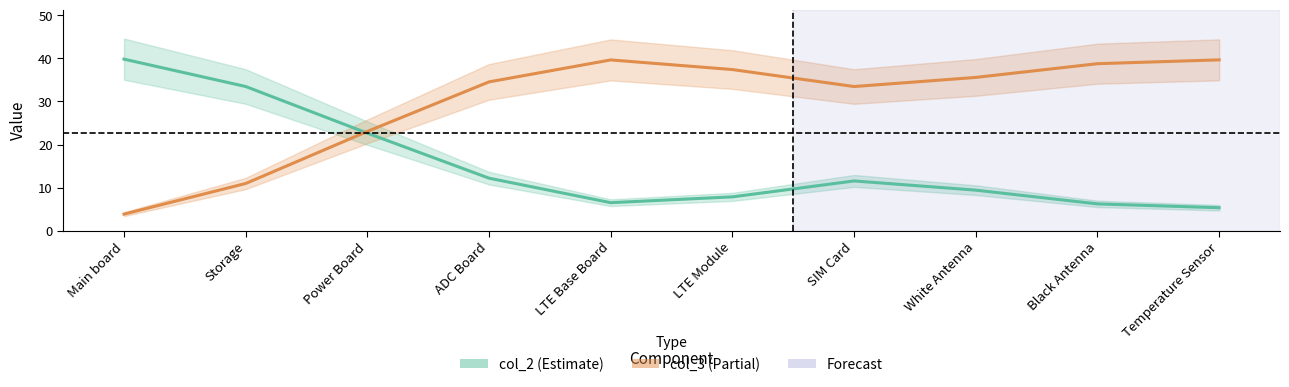

At which category does col_2 (Estimate) reach its first local peak?

SIM Card